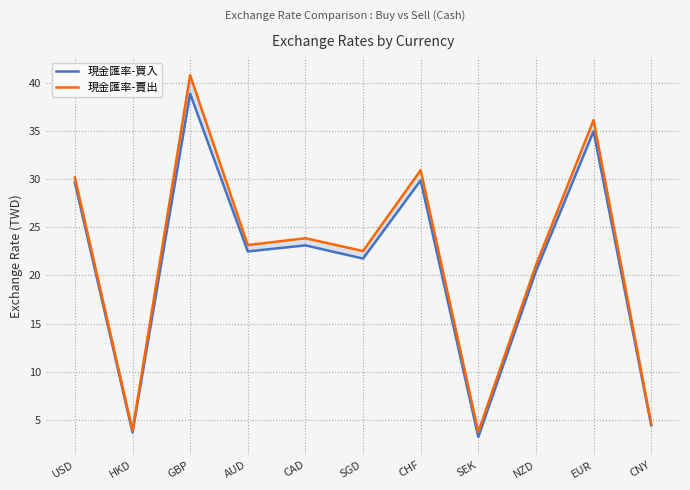

Which series has the largest range (max minus min)?

現金匯率-賣出